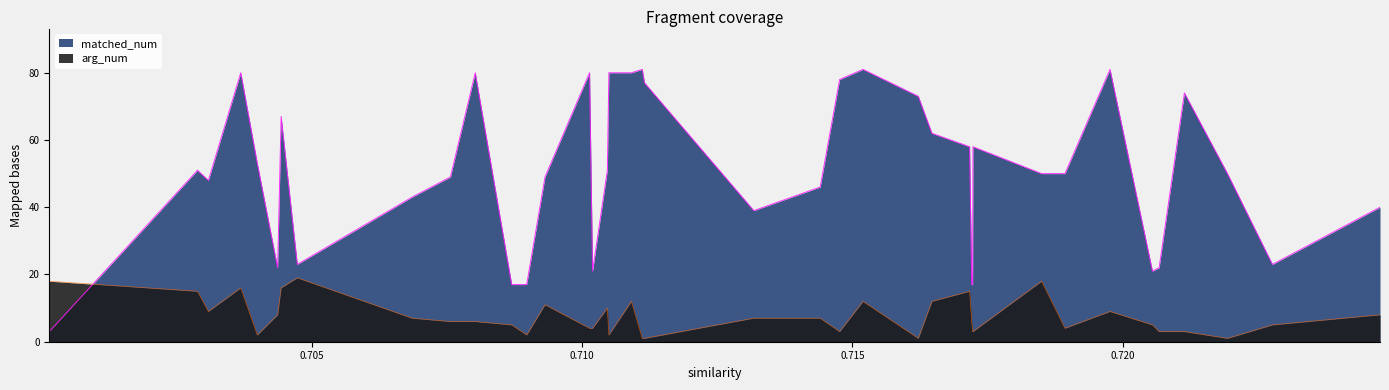

What is the value of the arg_num point at the 26th from the left?

1